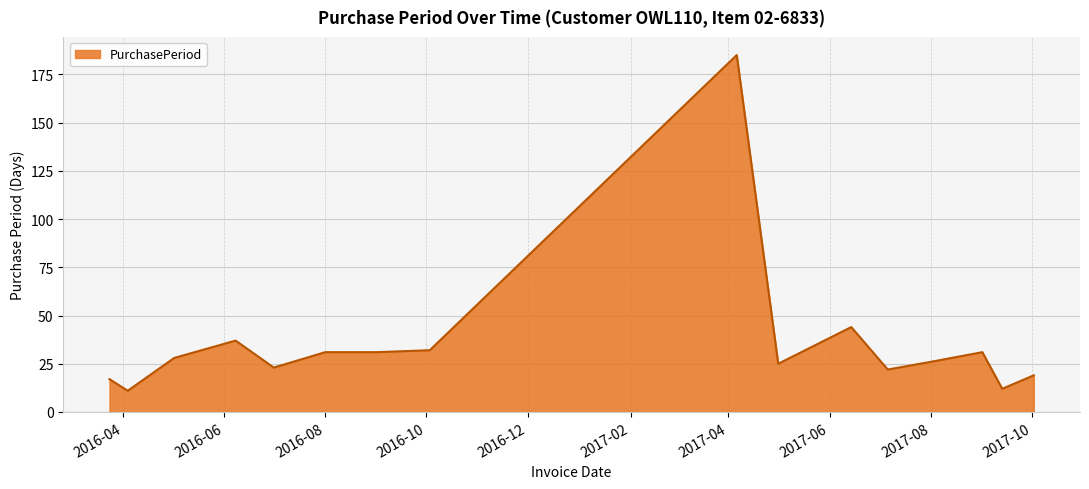

What is the difference between the maximum and minimum values?

174